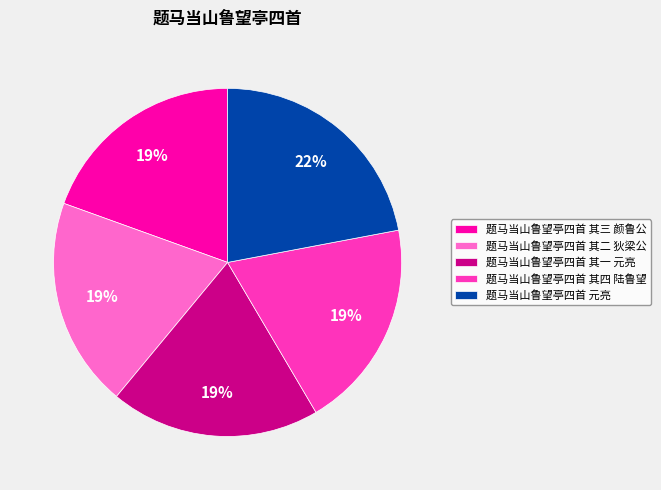

Approximately how many times larger is the value at 题马当山鲁望亭四首 其三 颜鲁公 compared to 题马当山鲁望亭四首 其二 狄梁公?

1.0